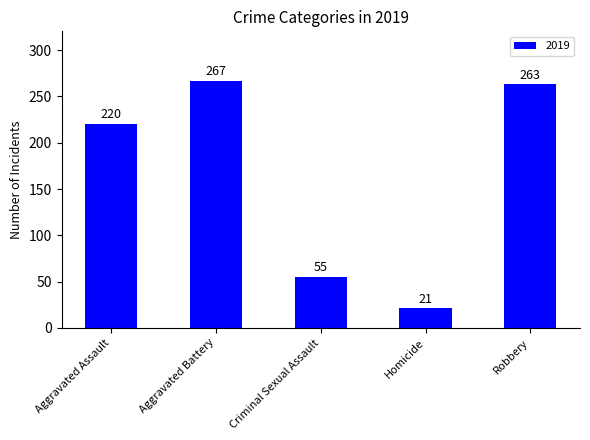

How many values are below 220?

2